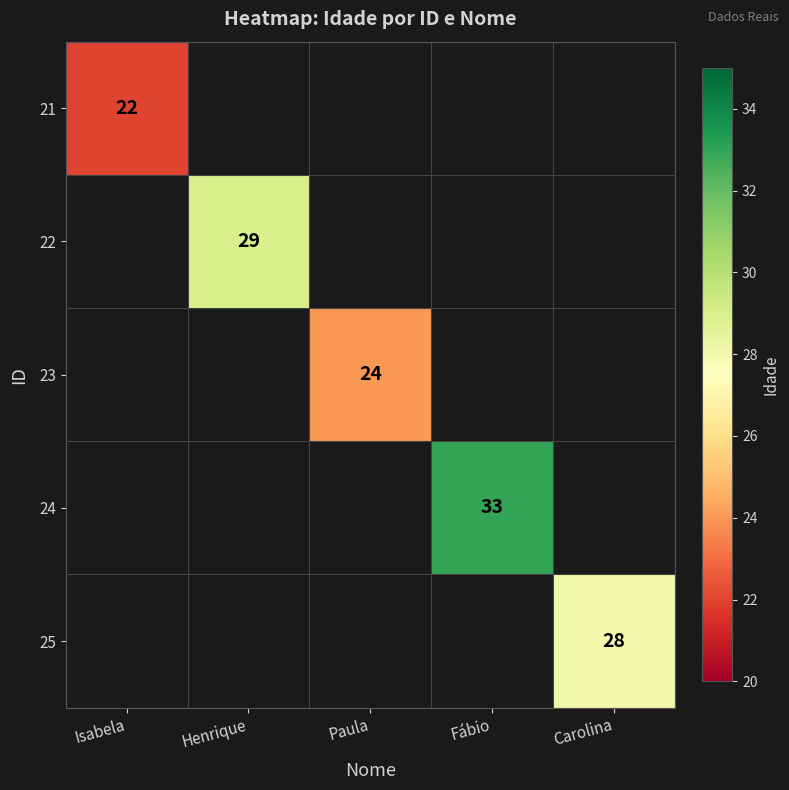

Count the number of categories in the chart.

5